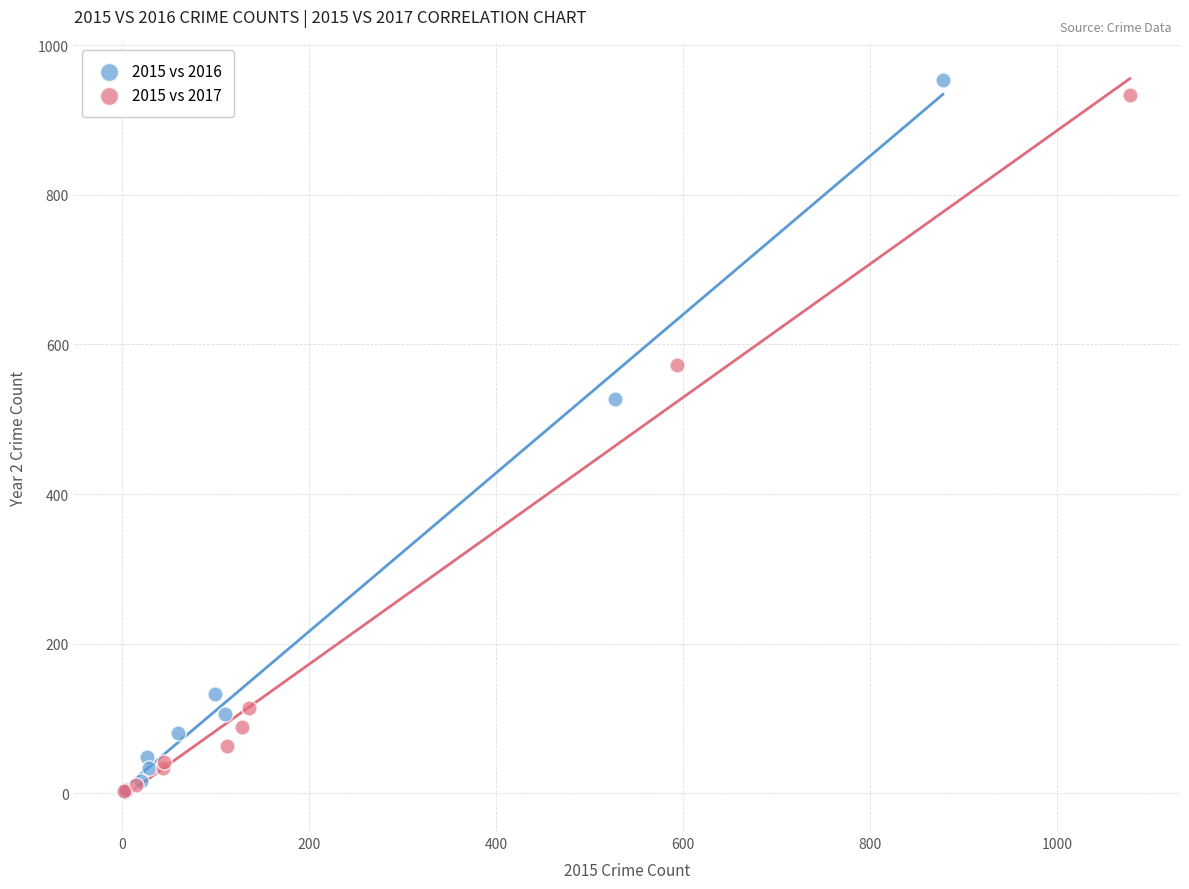

What are all the series names shown in the legend?

2015 vs 2016, 2015 vs 2017